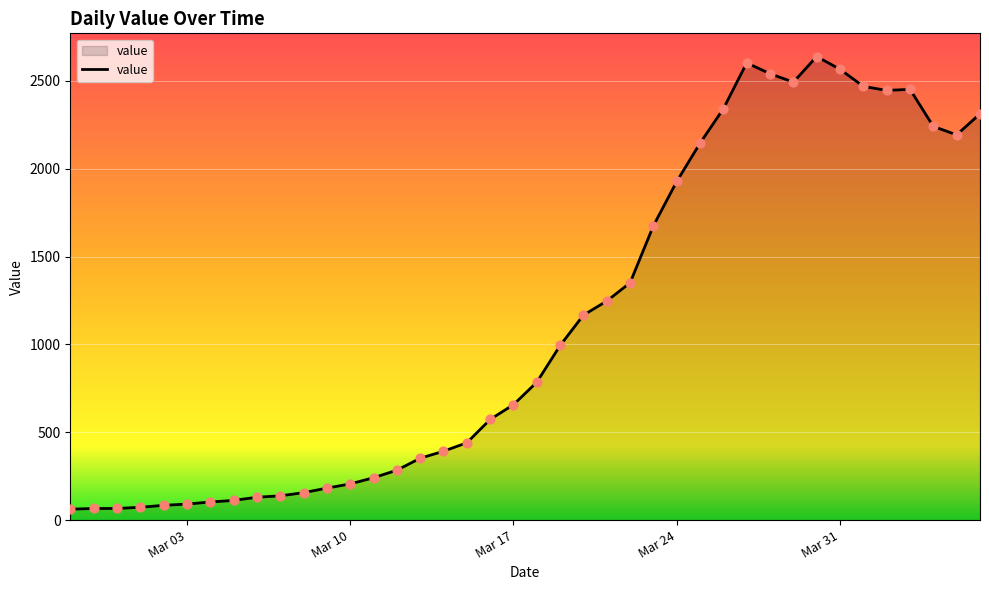

What is the maximum value shown in the chart?

2639